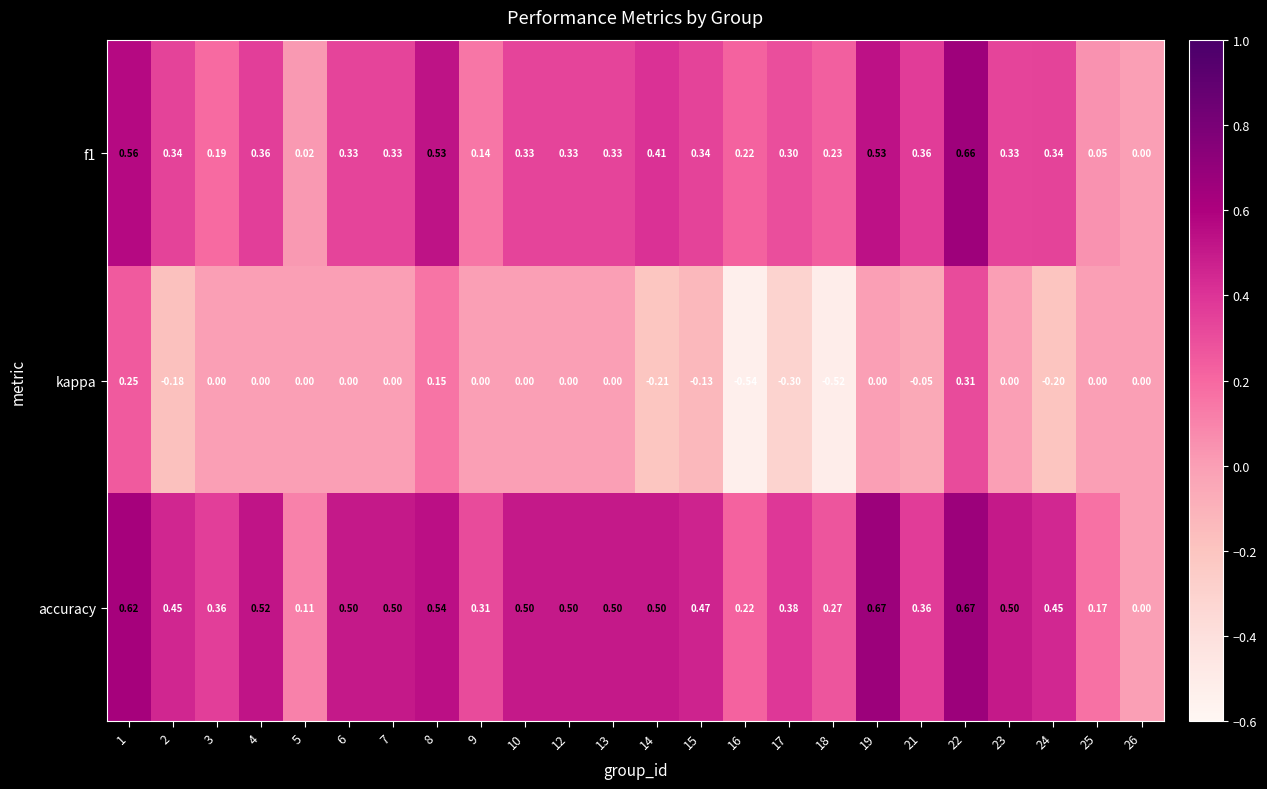

Which series has the largest range (max minus min)?

kappa